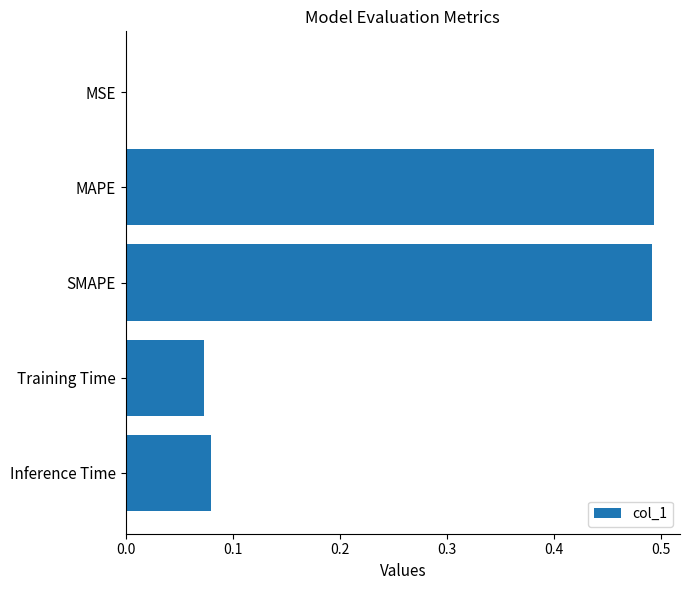

What is the sum of the values at Training Time and SMAPE?

0.6